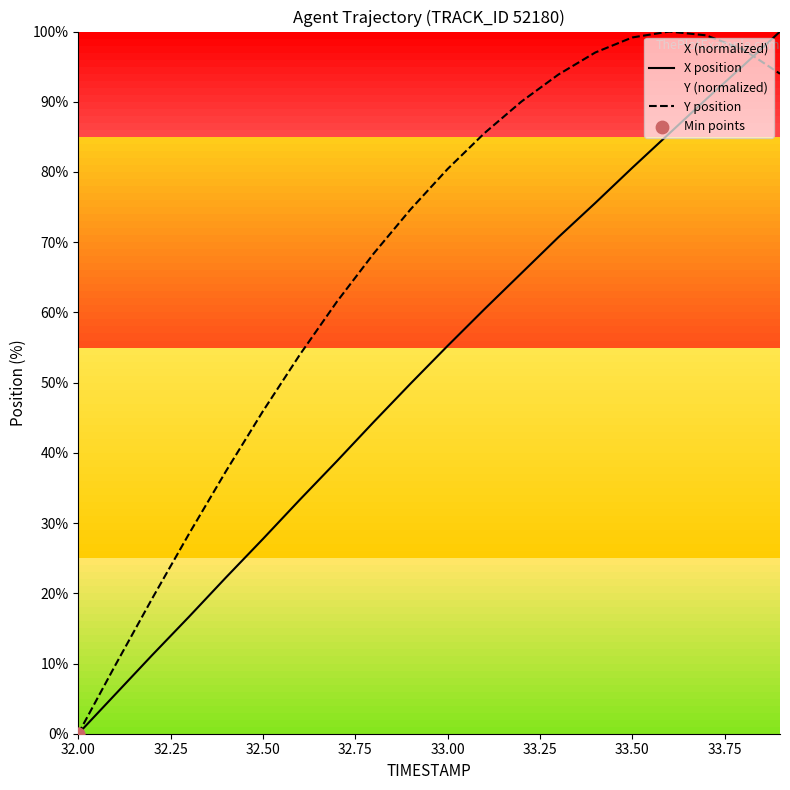

Which series reaches the maximum Y coordinate?

X